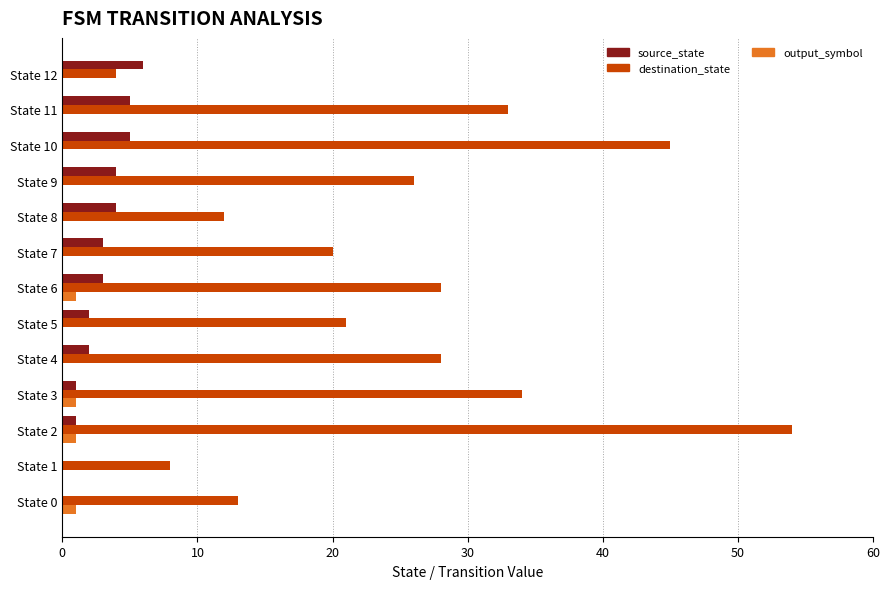

Is the value of source_state at State 12 greater than the value of output_symbol at State 11?

Yes